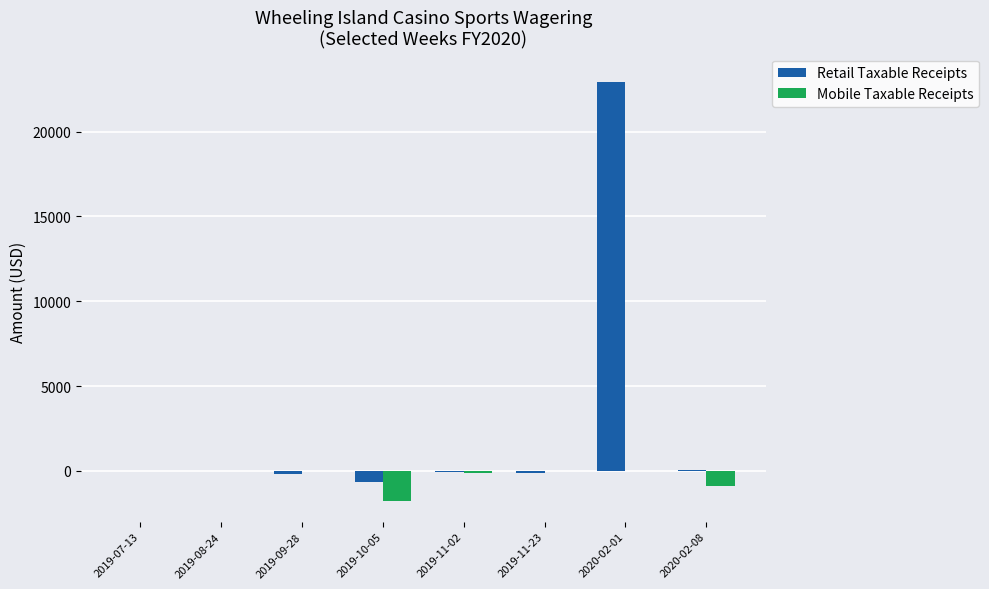

What are all the series names shown in the legend?

Retail Taxable Receipts, Mobile Taxable Receipts